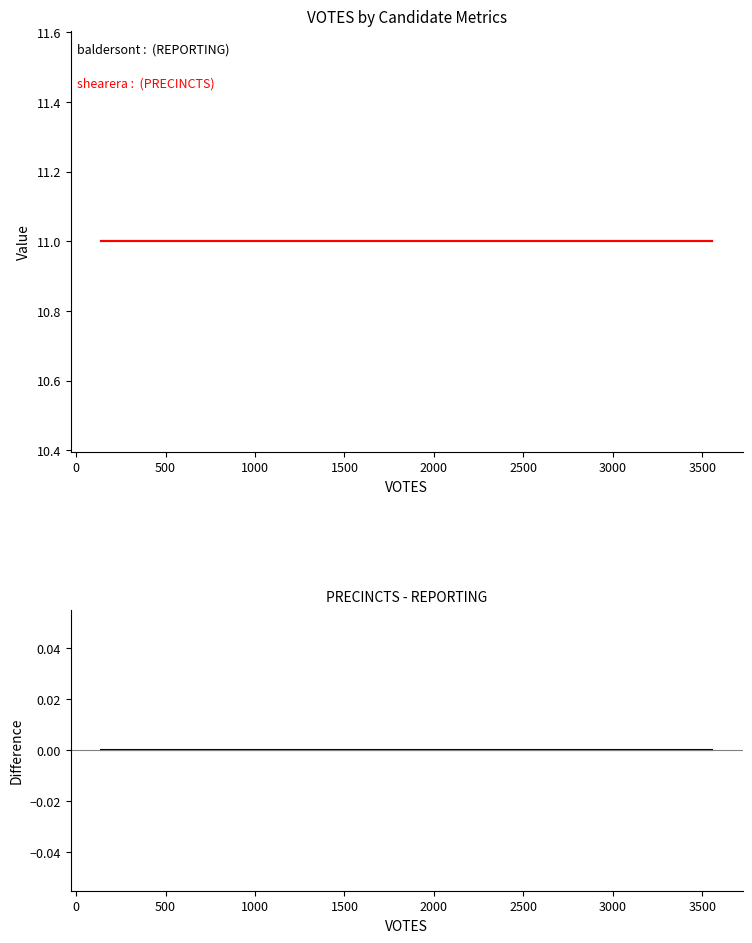

Is the value of baldersont (REPORTING) at 500 greater than the value of PRECINCTS - REPORTING at 0?

Yes